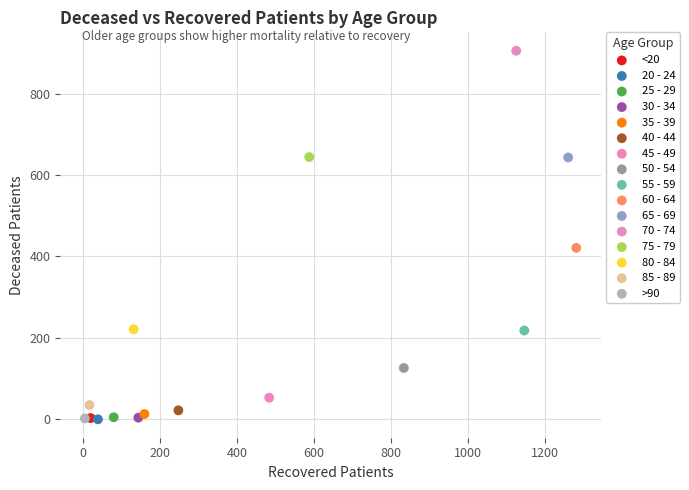

Which series reaches the maximum Y coordinate?

70 - 74